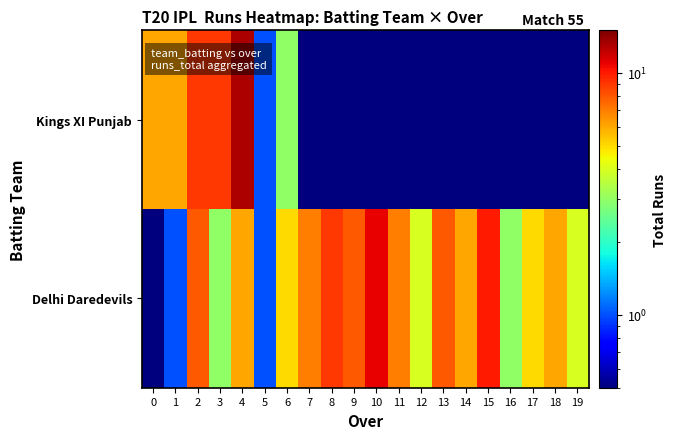

Reading left to right, extract all data points from this chart.

Kings XI Punjab: 0=6.0	1=6.0	2=9.0	3=9.0	4=13.0	5=1.0	6=3.0	7=0.1	8=0.1	9=0.1	10=0.1	11=0.1	12=0.1	13=0.1	14=0.1	15=0.1	16=0.1	17=0.1	18=0.1	19=0.1
Delhi Daredevils: 0=0.1	1=1.0	2=8.0	3=3.0	4=6.0	5=1.0	6=5.0	7=7.0	8=9.0	9=8.0	10=11.0	11=7.0	12=4.0	13=8.0	14=6.0	15=10.0	16=3.0	17=5.0	18=6.0	19=4.0